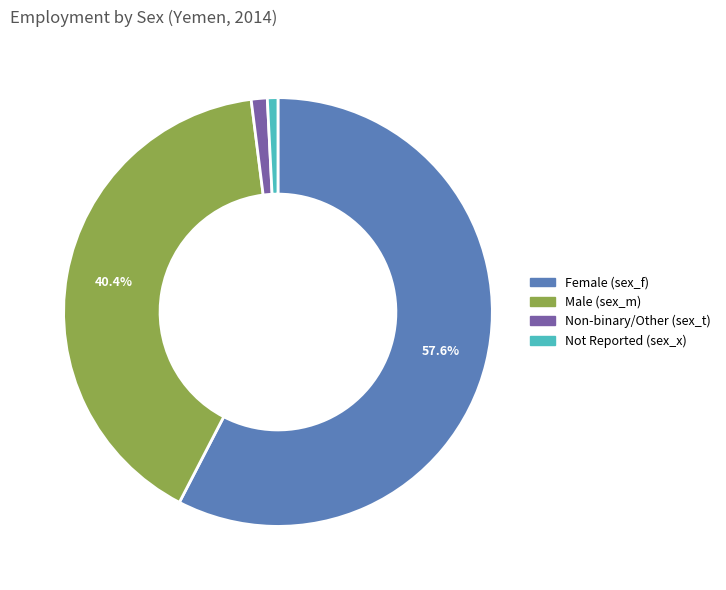

Is there any slice that represents more than half of the pie?

Yes